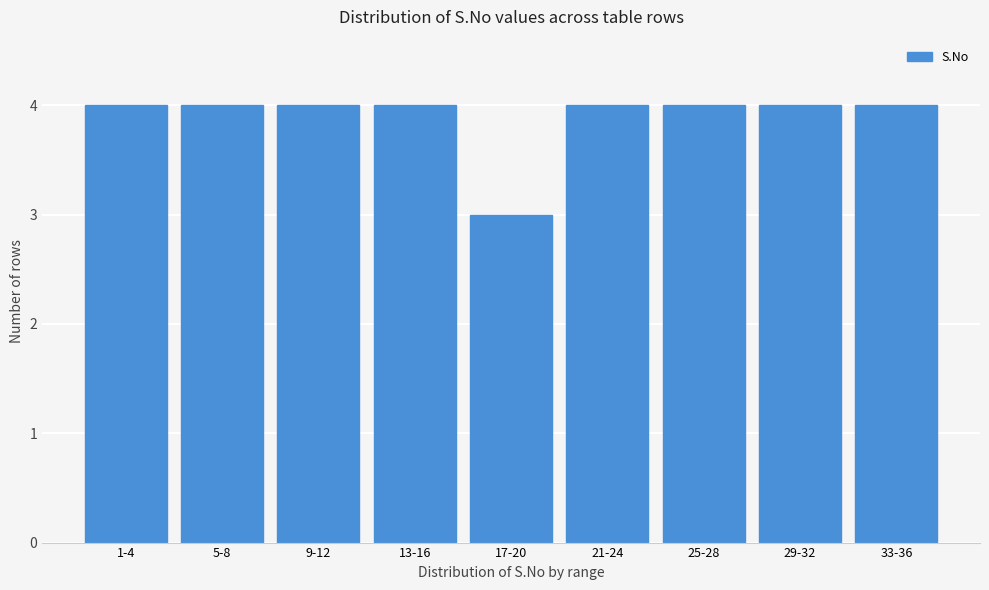

Reading left to right, extract all data points from this chart.

4	4	4	4	3	4	4	4	4